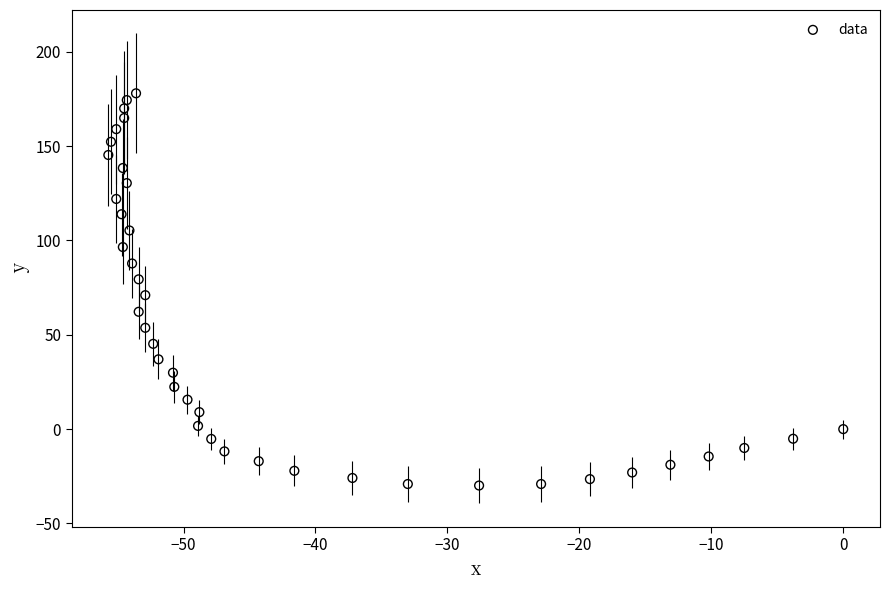

What is the range of Y values (max minus min)?

207.9